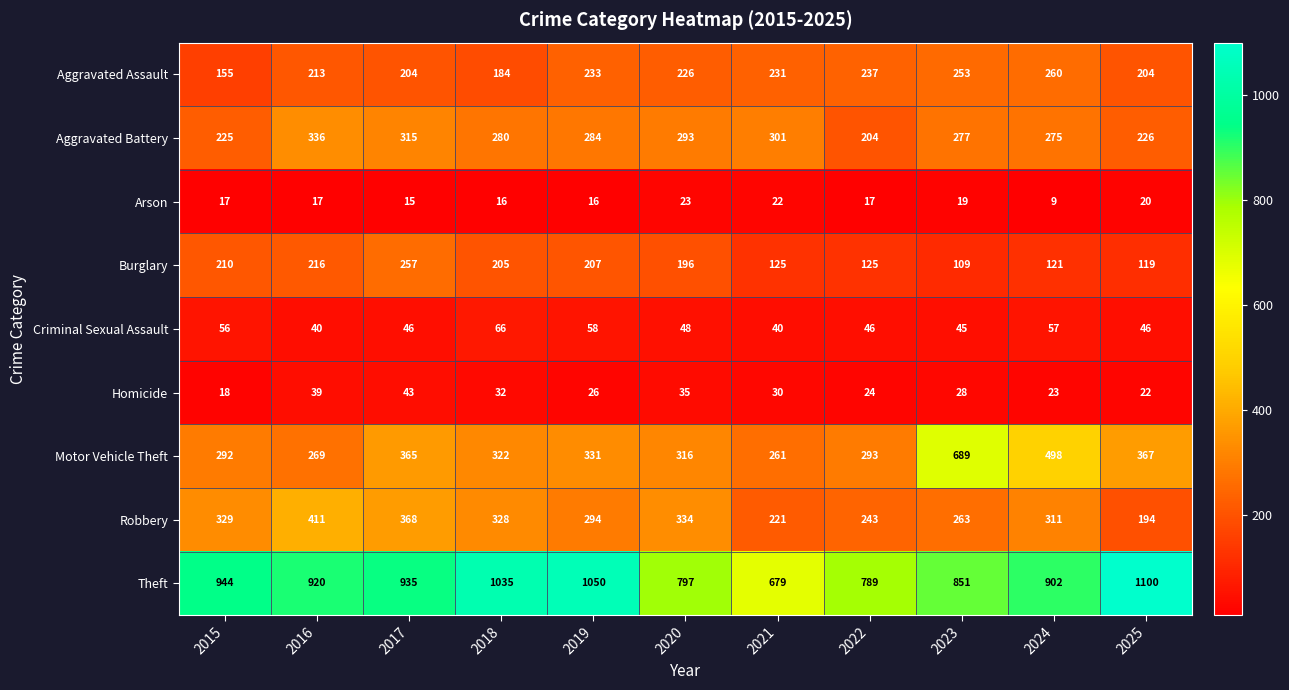

Which category has the highest value across all series?

2025